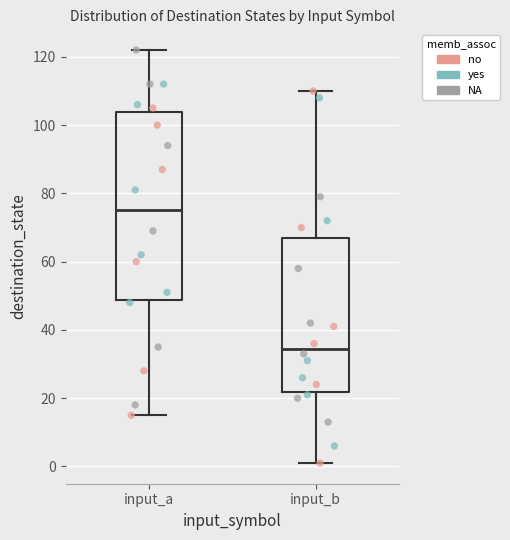

Reading left to right, read every box against the y-axis: the position of its median line, the range the box covers, and the ends of its whiskers. The values are not printed on the chart, so give them approximately, as read against the axis.

input_a: median 76, box 48 to 104, whiskers 16 to 122
input_b: median 34, box 22 to 68, whiskers 2 to 110